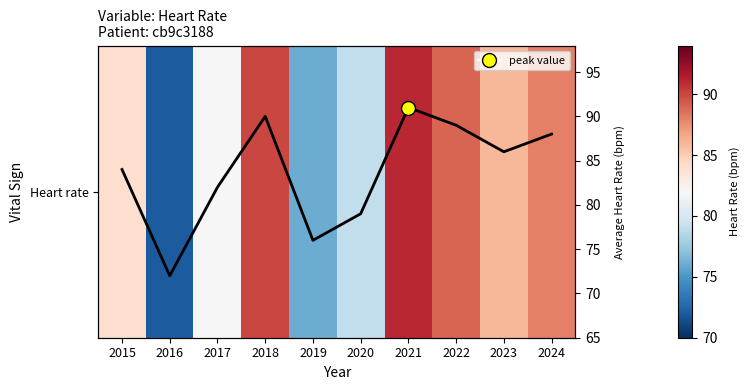

Rank the categories by Heart rate value from highest to lowest.

2021, 2018, 2022, 2024, 2023, 2015, 2017, 2020, 2019, 2016